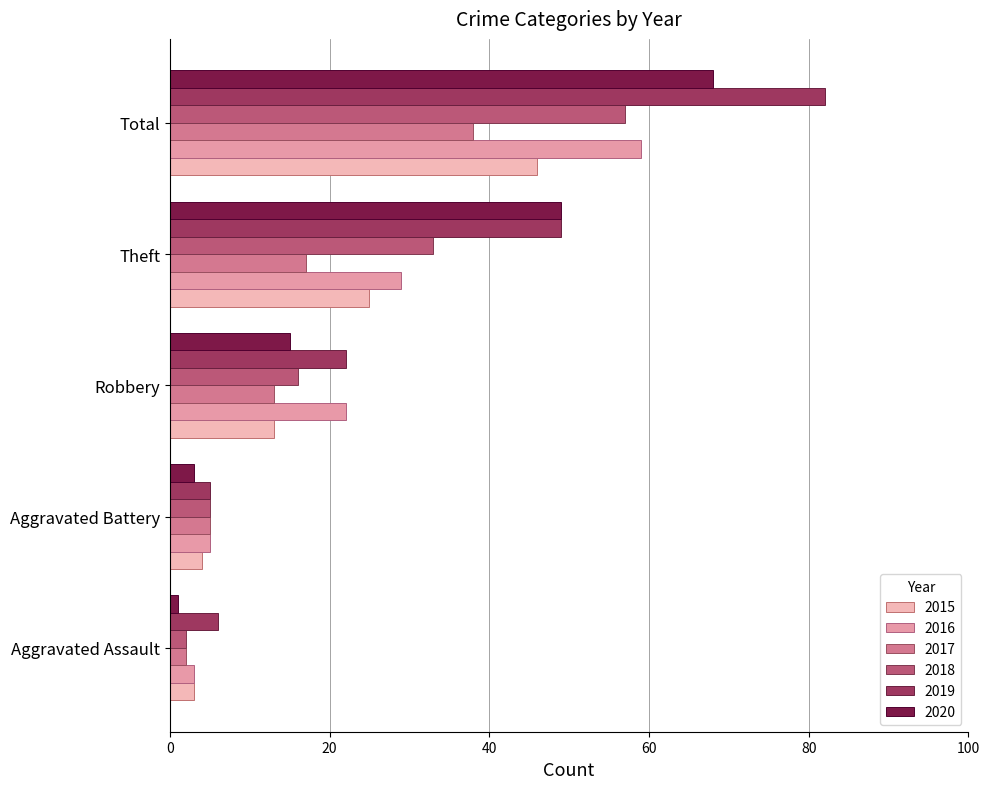

What is the difference between the 2017 values at Aggravated Battery and Aggravated Assault?

3